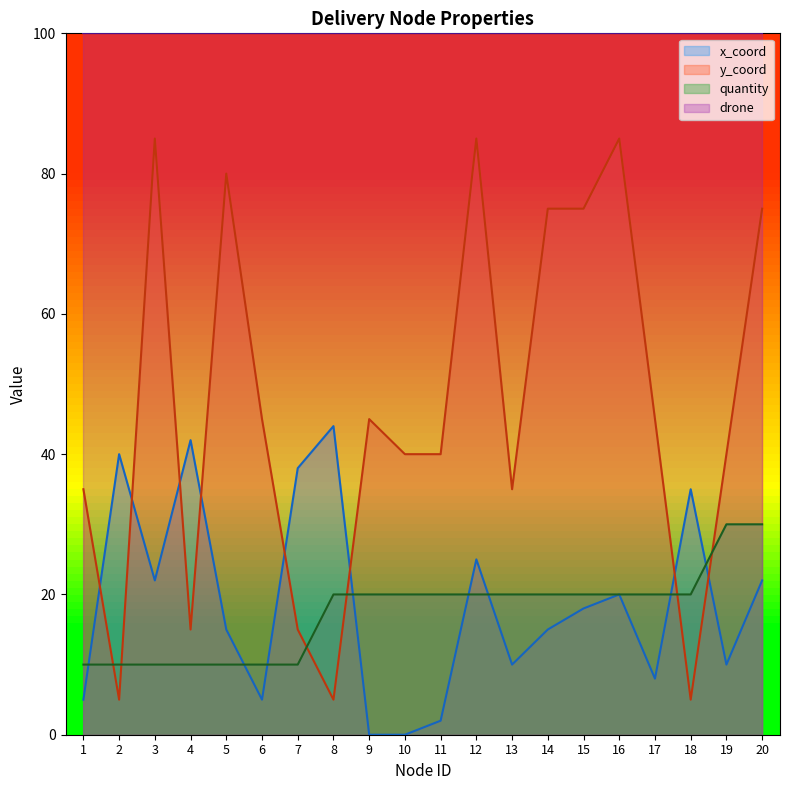

What is the greatest value displayed?

100